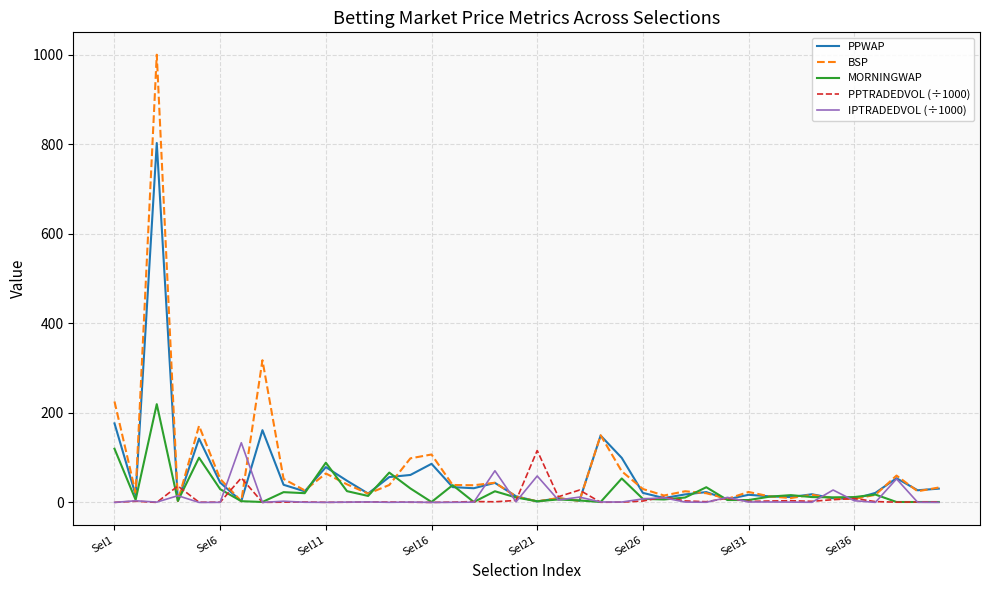

Which series has the largest range (max minus min)?

BSP